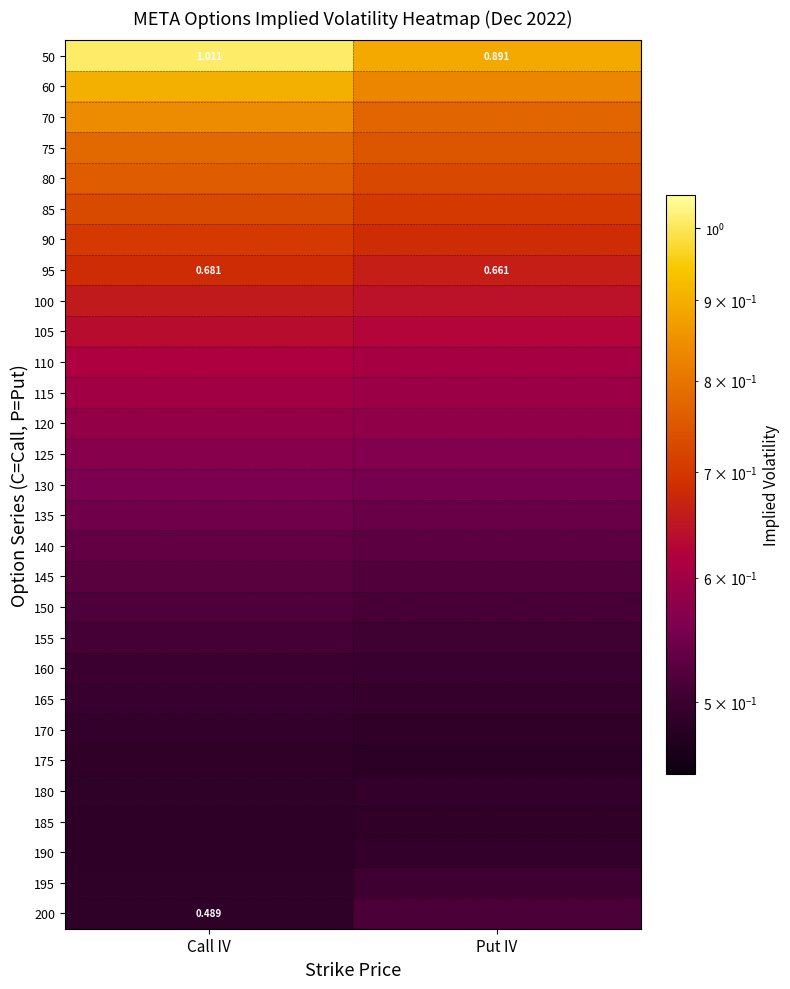

True or false: 145 has a value of 0.5 at Call IV.

True